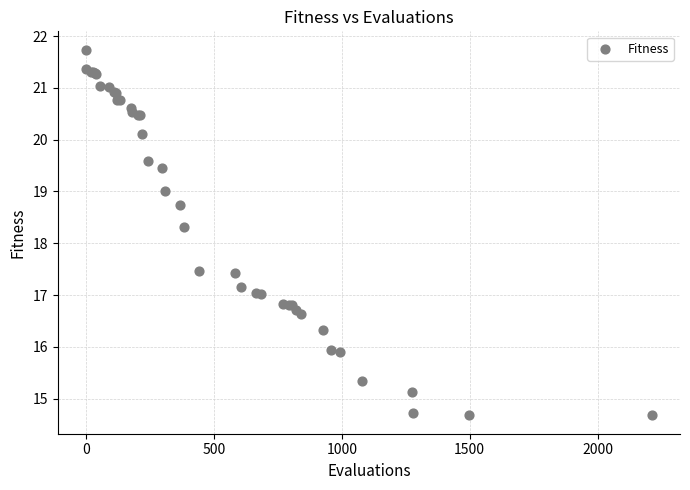

What Y value in the scatter plot is closest to 18?

18.3